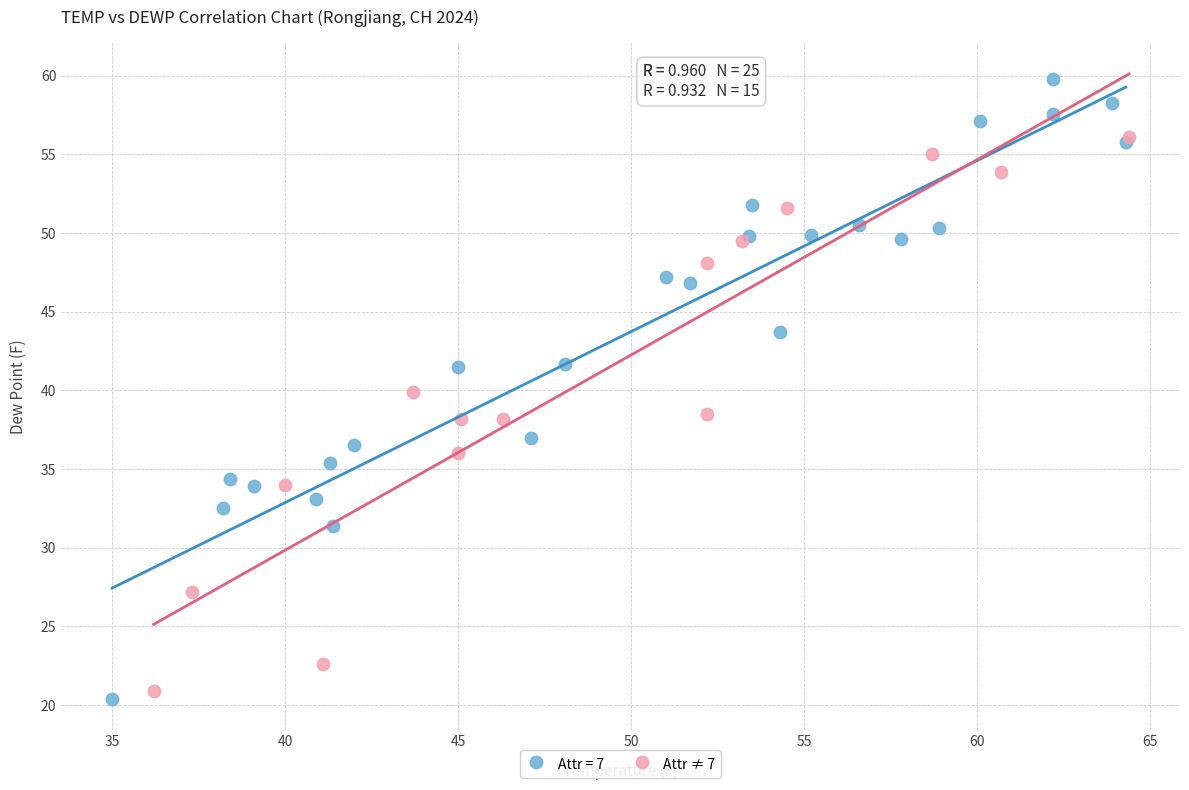

Which series has the largest Y range (max minus min)?

Attr = 7